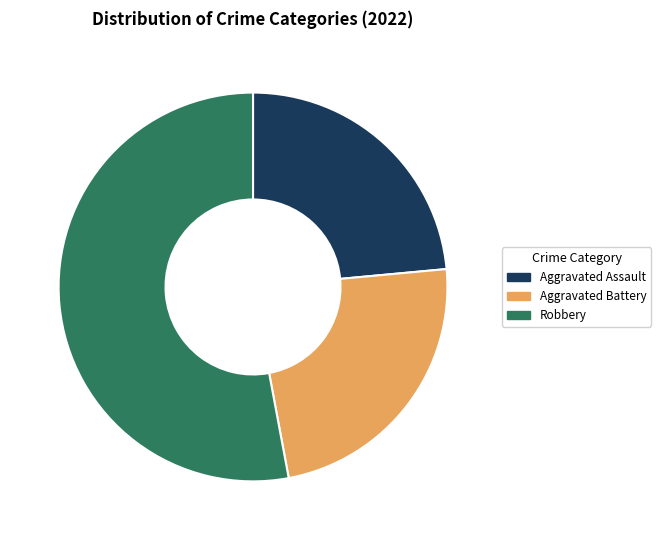

What is the largest slice in the pie chart?

Robbery